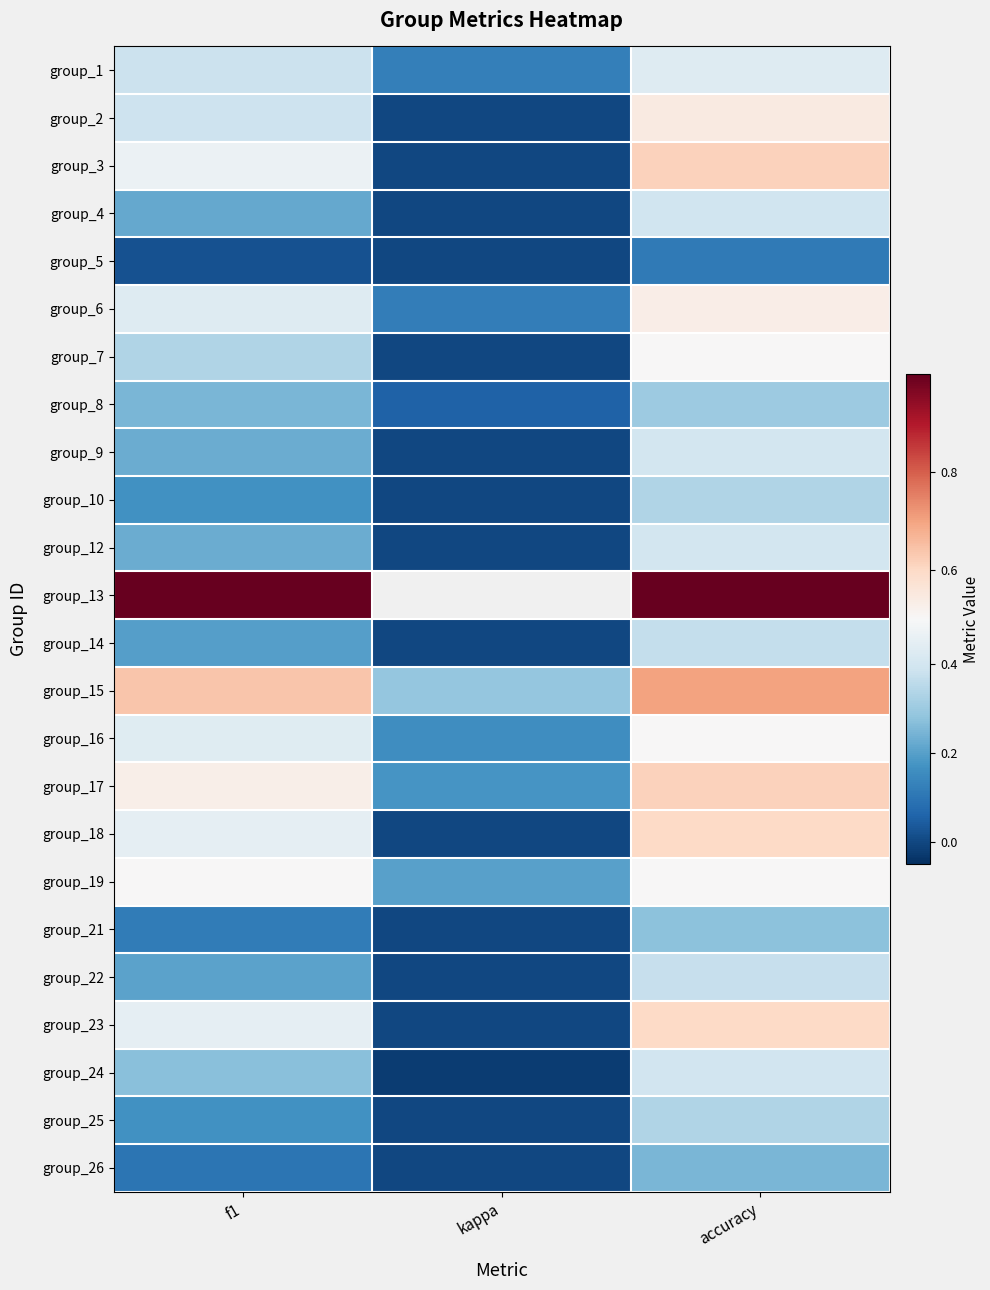

True or false: group_5 has a value of 0.0 at f1.

False